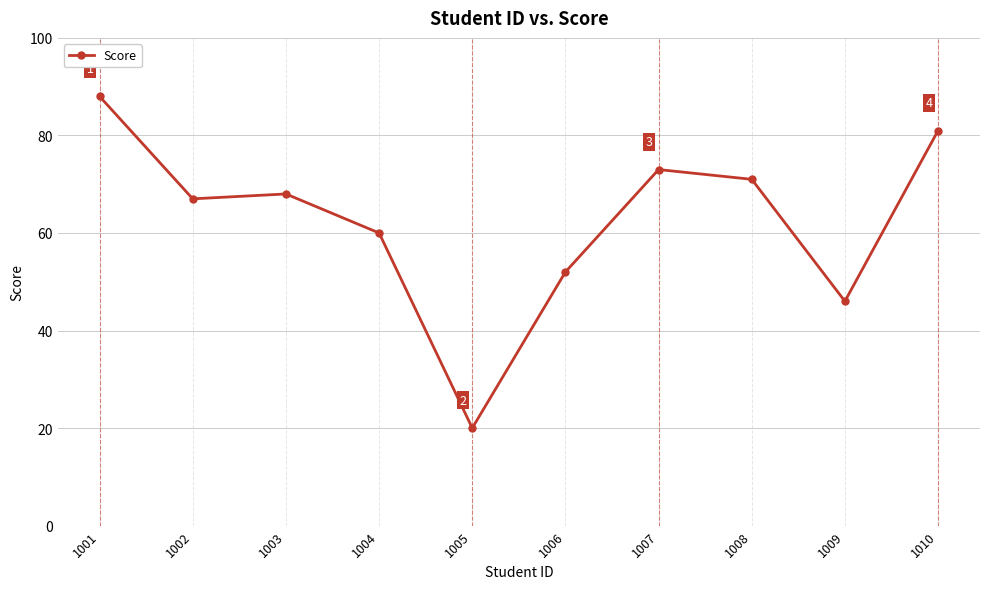

Reading left to right, transcribe all the data shown in this chart.

1001=88	1002=67	1003=68	1004=60	1005=20	1006=52	1007=73	1008=71	1009=46	1010=81